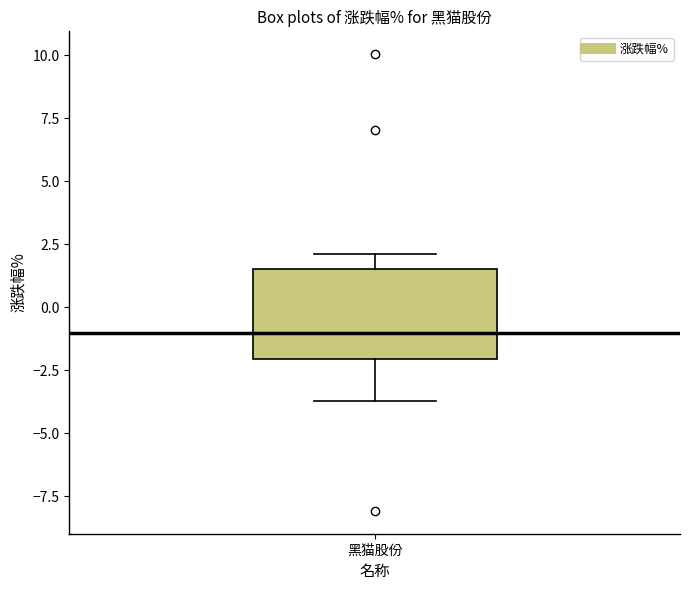

Where is the lower edge of the box for 黑猫股份 on the y-axis? The values are not printed on the chart, so give them approximately, as read against the axis.

-2.0